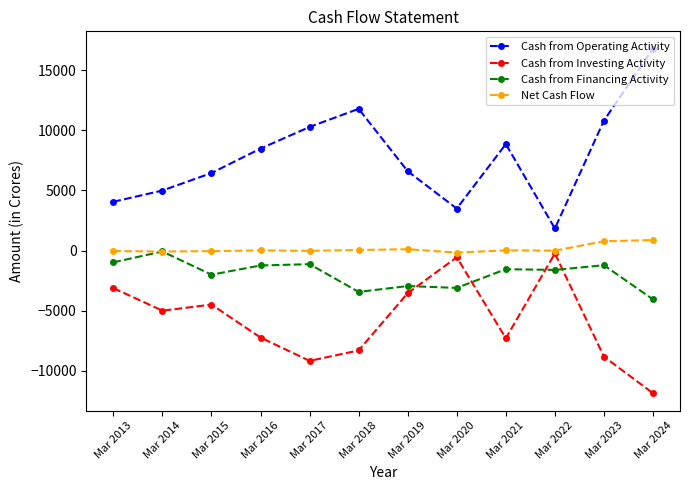

Which category has the lowest value across all series?

Mar 2024